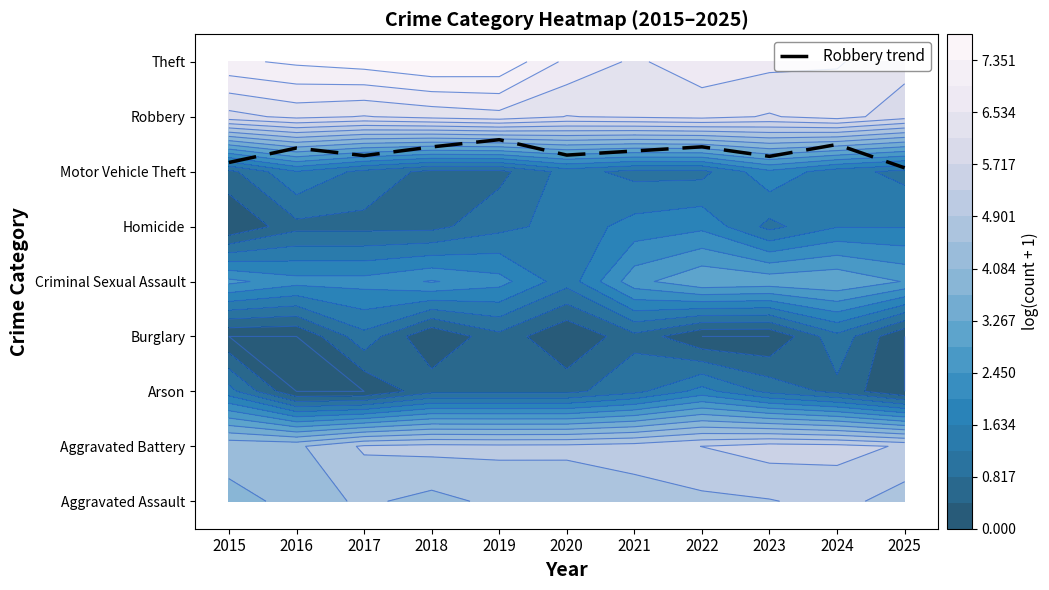

Rank the categories by value from highest to lowest.

2019, 2024, 2022, 2018, 2016, 2021, 2020, 2017, 2023, 2015, 2025